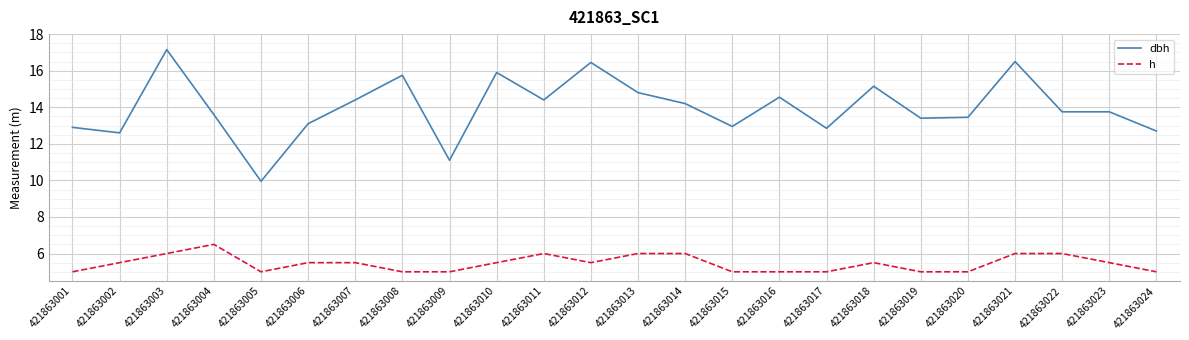

True or false: h and dbh intersect in this chart.

False